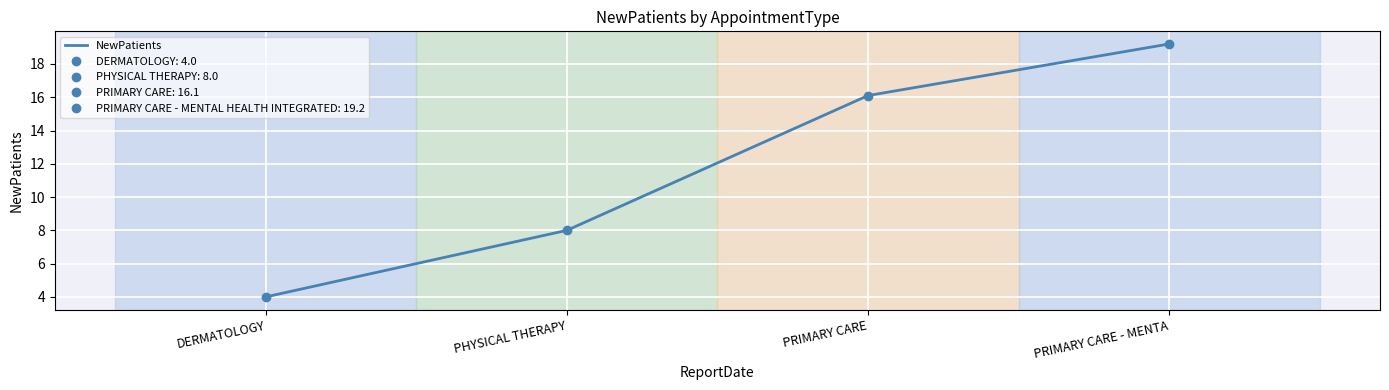

True or false: there are more than 2 points higher than both neighbors.

False